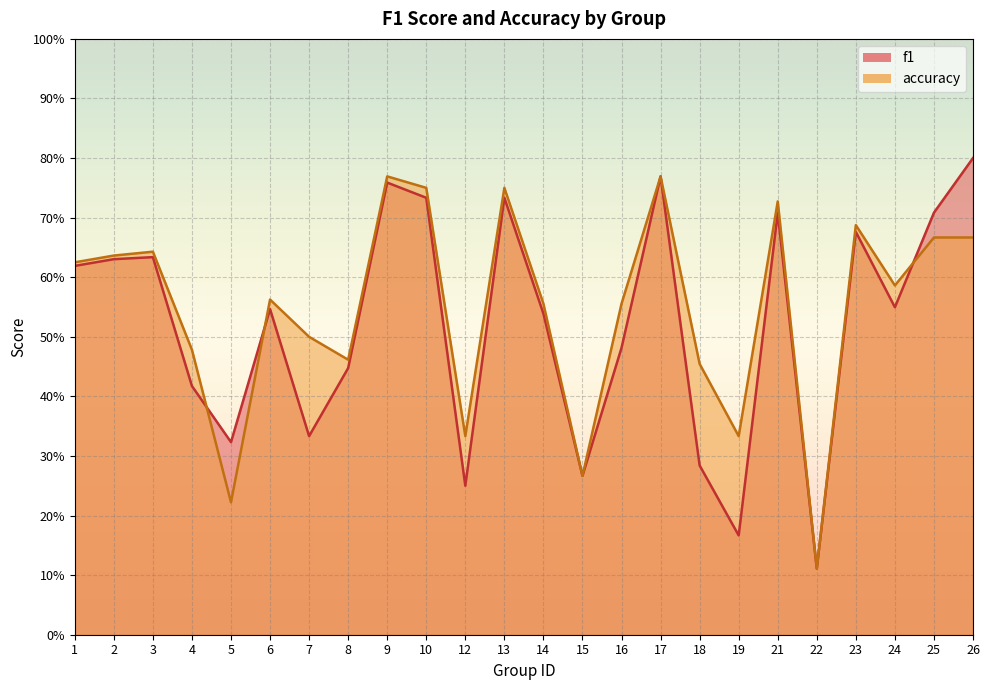

Rank the categories by f1 value from lowest to highest.

22, 19, 12, 15, 18, 5, 7, 4, 8, 16, 14, 6, 24, 1, 2, 3, 23, 21, 25, 10, 13, 9, 17, 26